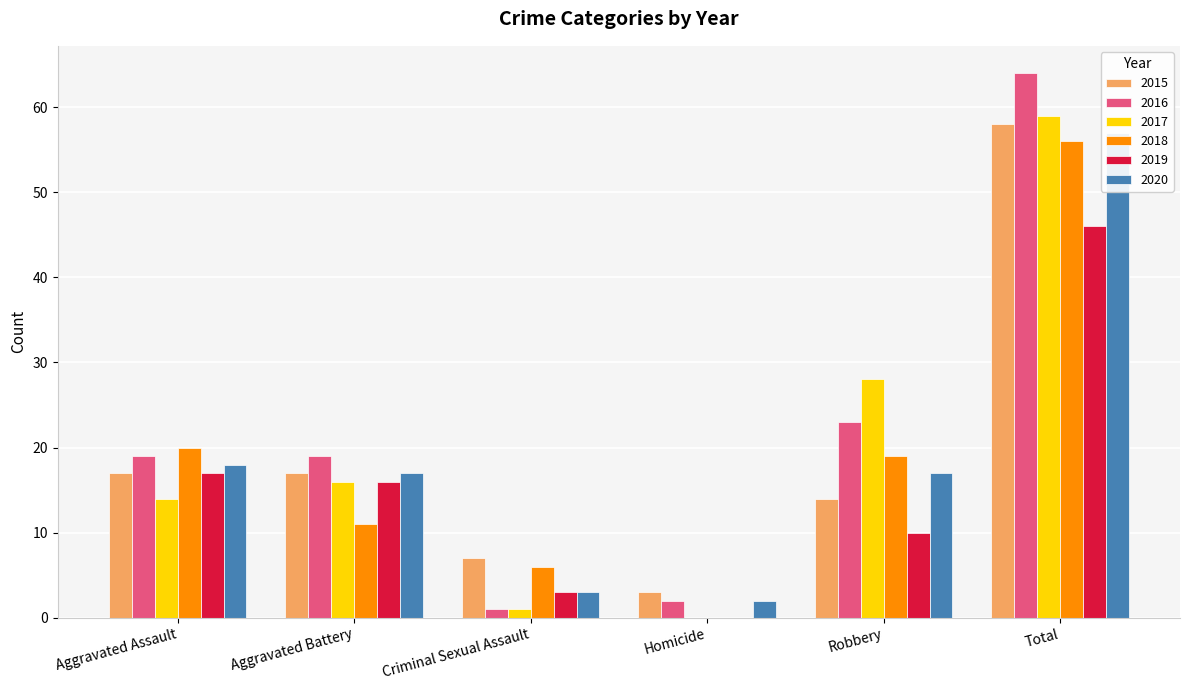

The value of 2018 at Aggravated Battery is 6. True or false?

False